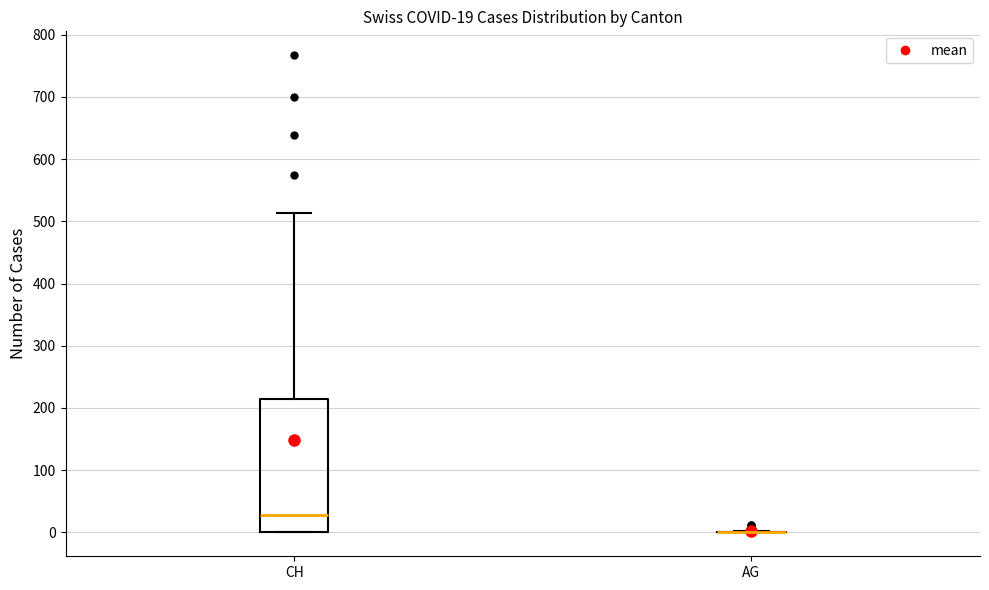

Which box is the tallest, from its lower edge to its upper edge?

CH